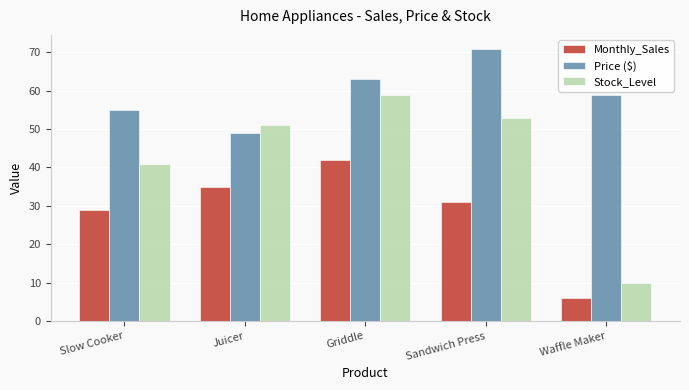

What is the highest value of the Price ($) series?

71